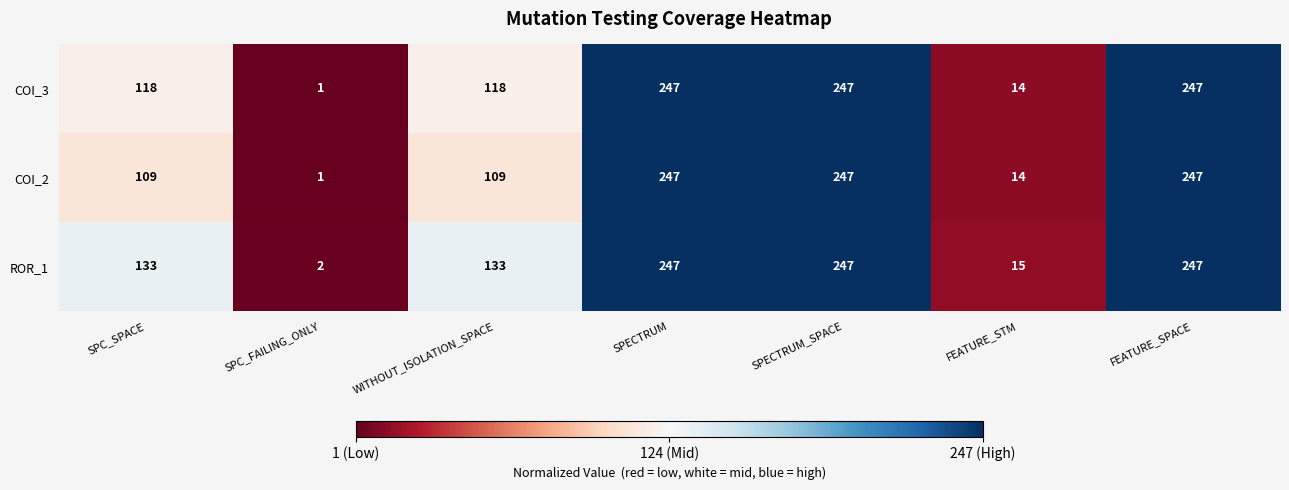

Reading right to left, extract all data points from this chart.

COI_3: FEATURE_SPACE=247	FEATURE_STM=14	SPECTRUM_SPACE=247	SPECTRUM=247	WITHOUT_ISOLATION_SPACE=118	SPC_FAILING_ONLY=1	SPC_SPACE=118
COI_2: FEATURE_SPACE=247	FEATURE_STM=14	SPECTRUM_SPACE=247	SPECTRUM=247	WITHOUT_ISOLATION_SPACE=109	SPC_FAILING_ONLY=1	SPC_SPACE=109
ROR_1: FEATURE_SPACE=247	FEATURE_STM=15	SPECTRUM_SPACE=247	SPECTRUM=247	WITHOUT_ISOLATION_SPACE=133	SPC_FAILING_ONLY=2	SPC_SPACE=133